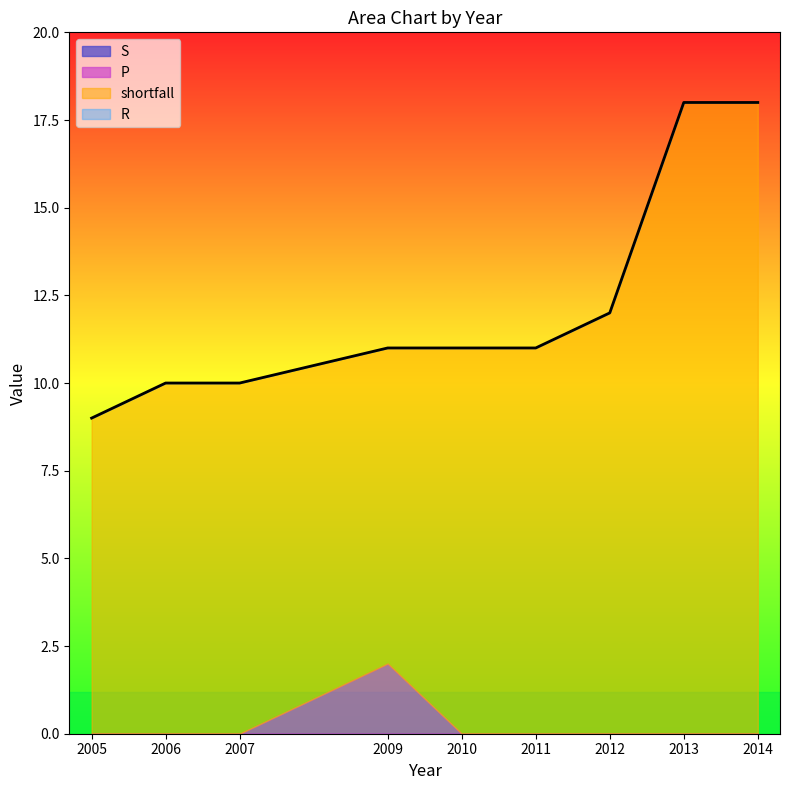

At which label is S closest to 0?

2005